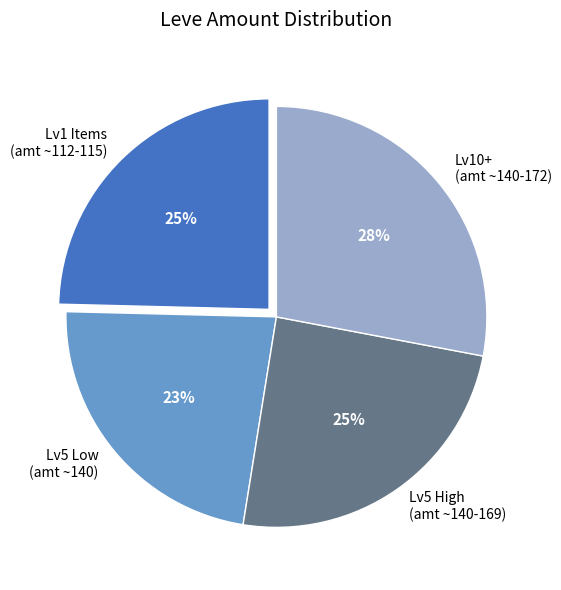

Between Lv10+ (amt ~140-172) and Lv5 Low (amt ~140), which is larger?

Lv10+ (amt ~140-172)